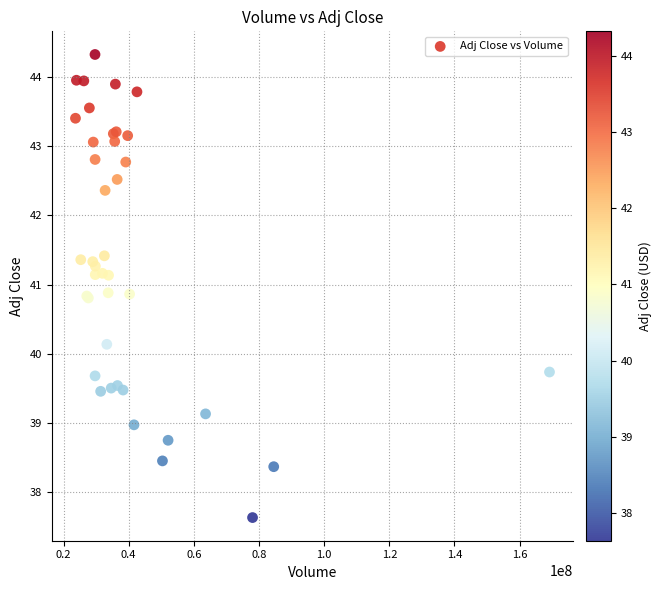

What Y value in the scatter plot is closest to 40?

40.1